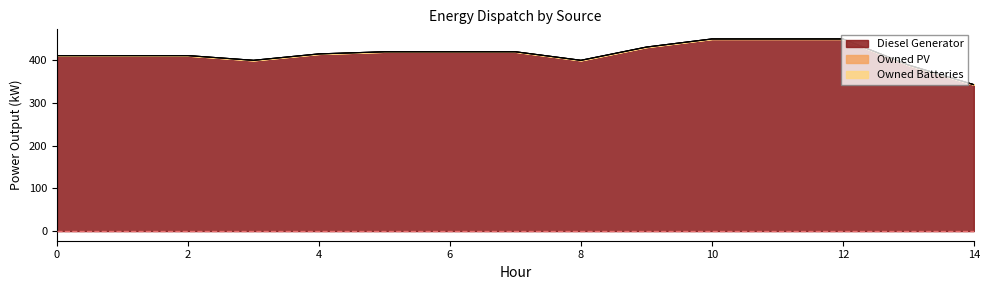

Rank the series at 6 from lowest to highest value.

Owned PV, Owned Batteries, Diesel Generator